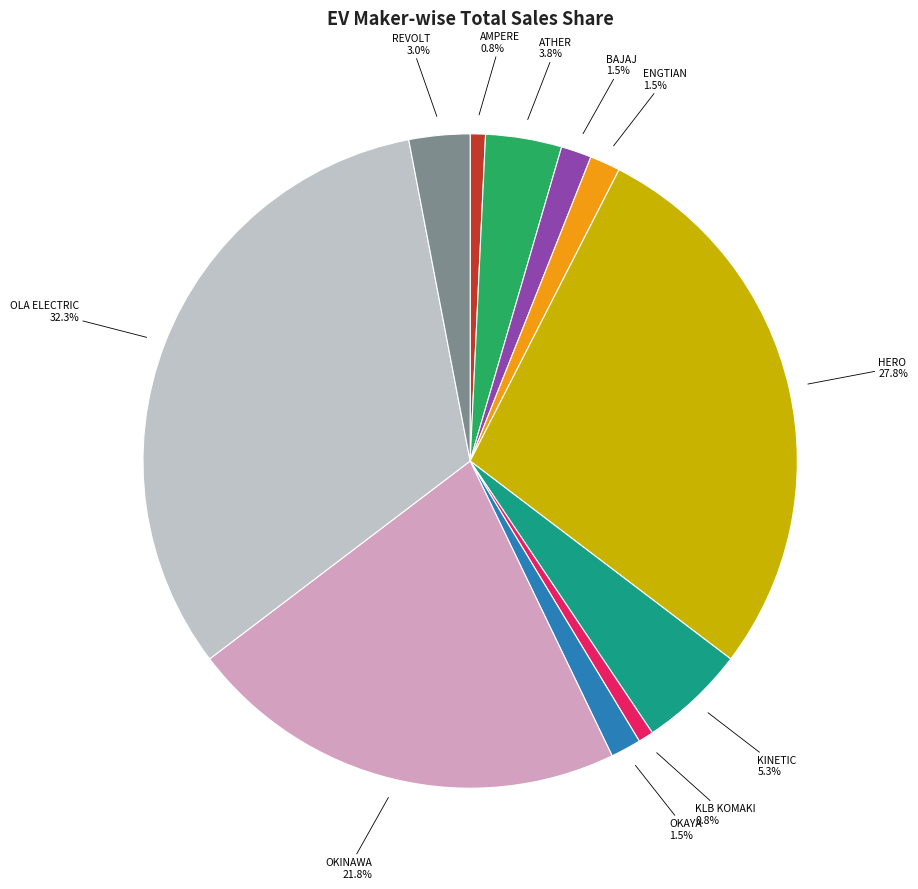

Is there any slice that represents more than half of the pie?

No